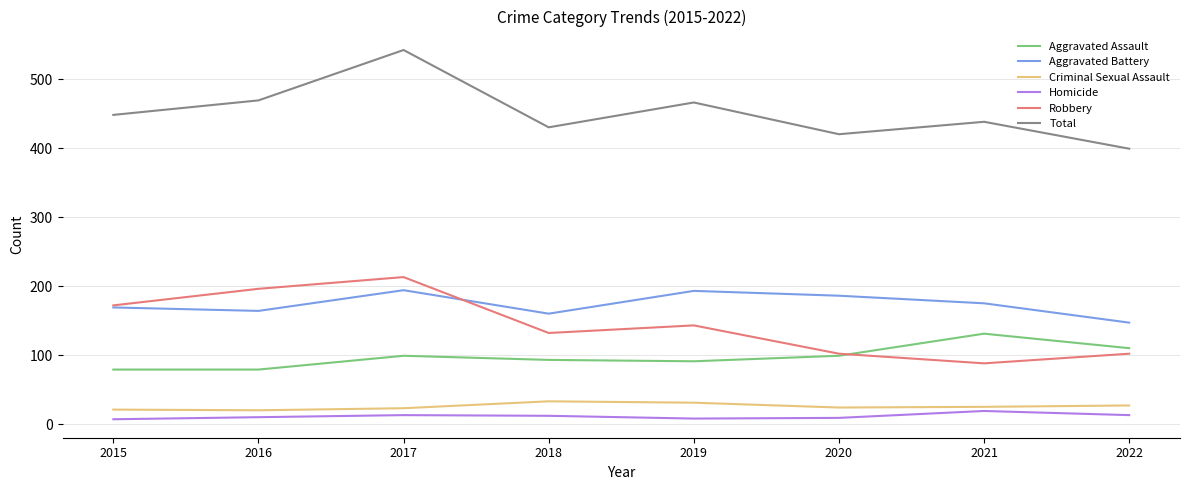

Which label corresponds to the largest value in the chart?

2017